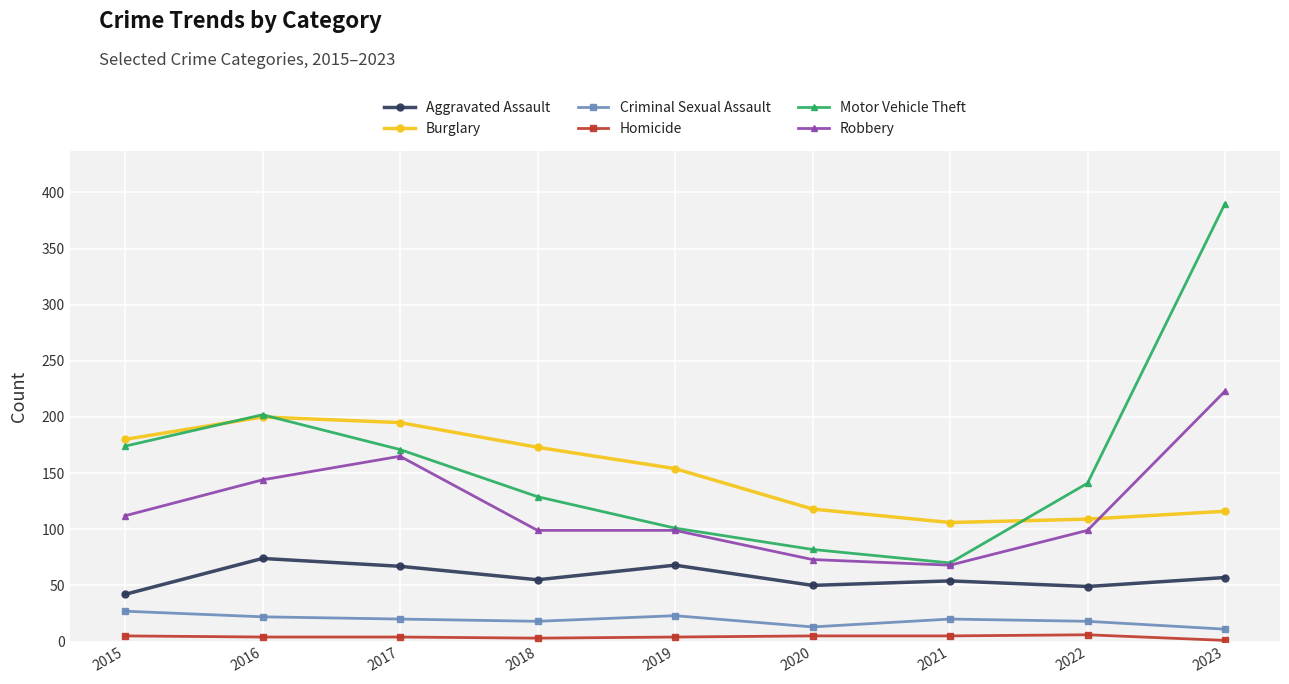

How many data points in Robbery are less than 99?

2